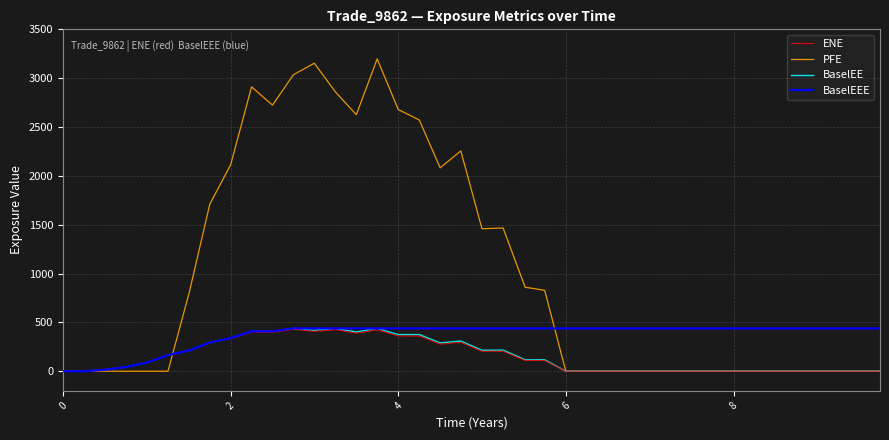

Which series has the largest total across all categories?

PFE